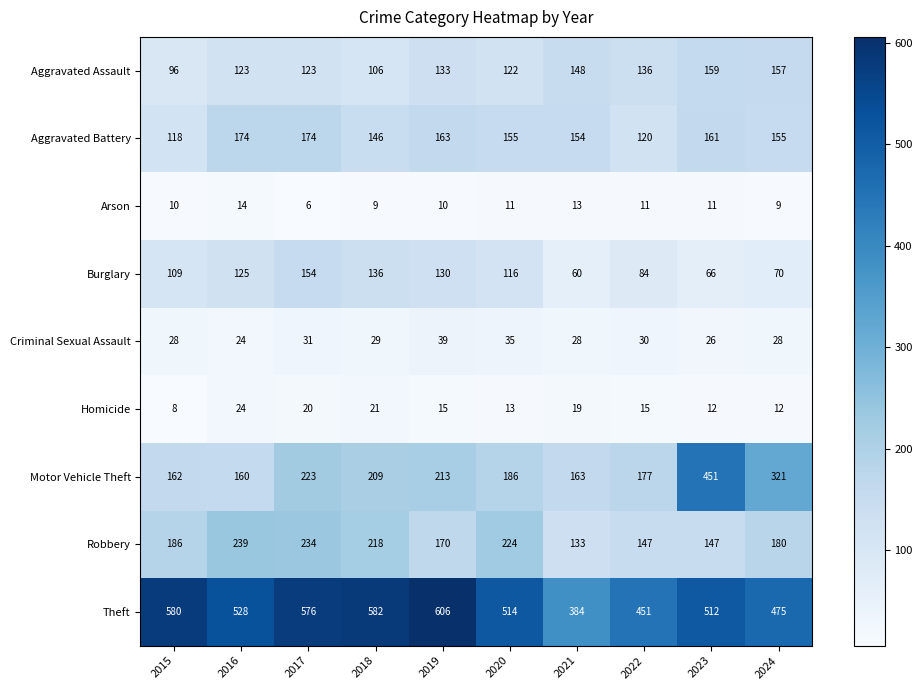

What is the difference between the Robbery values at 2022 and 2019?

23